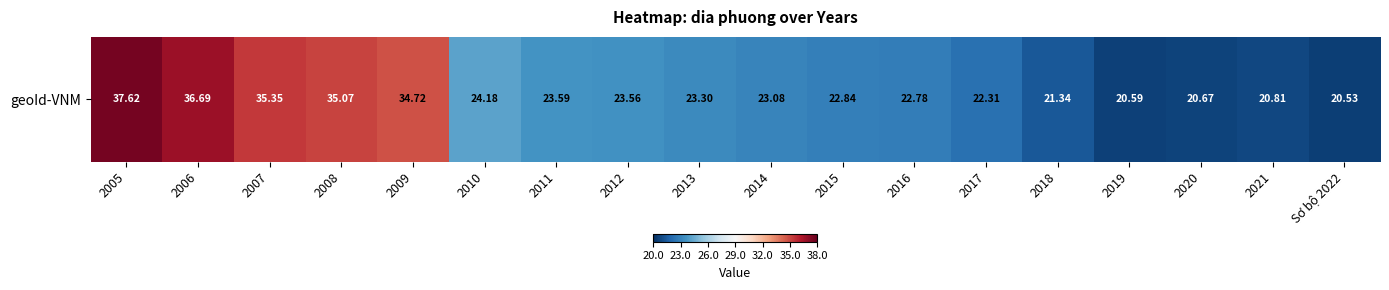

Reading left to right, extract all data points from this chart.

2005=37.6	2006=36.7	2007=35.4	2008=35.1	2009=34.7	2010=24.2	2011=23.6	2012=23.6	2013=23.3	2014=23.1	2015=22.8	2016=22.8	2017=22.3	2018=21.3	2019=20.6	2020=20.7	2021=20.8	Sơ bộ 2022=20.5